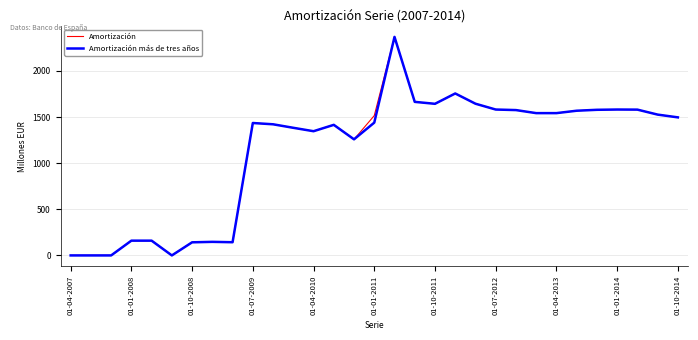

What is the highest value of the Amortización series?

2368